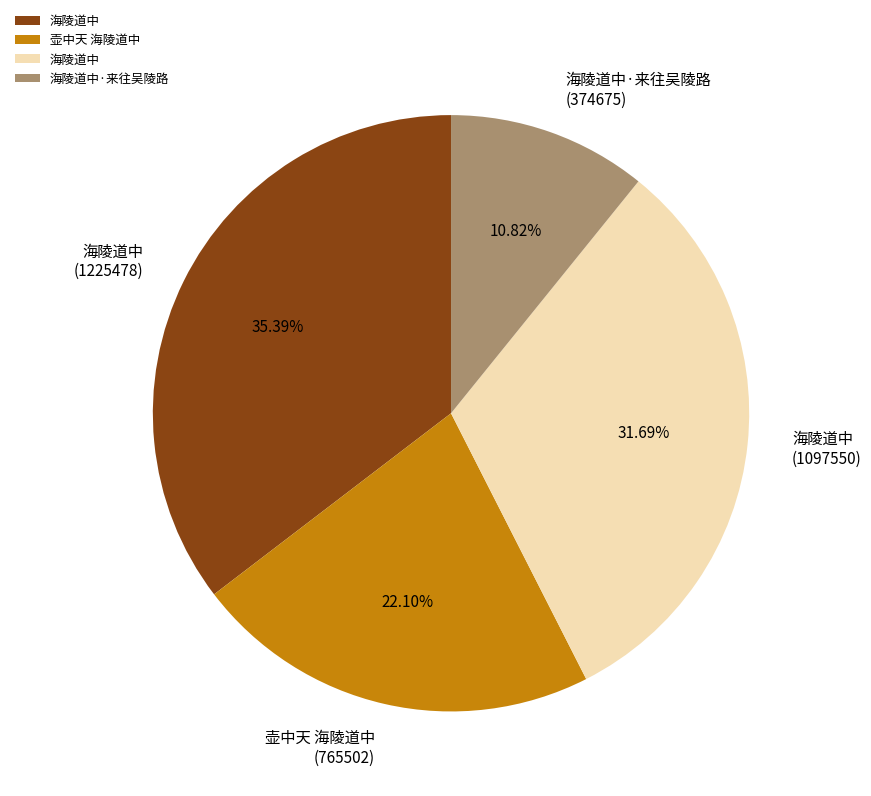

Does any single category account for the majority?

No